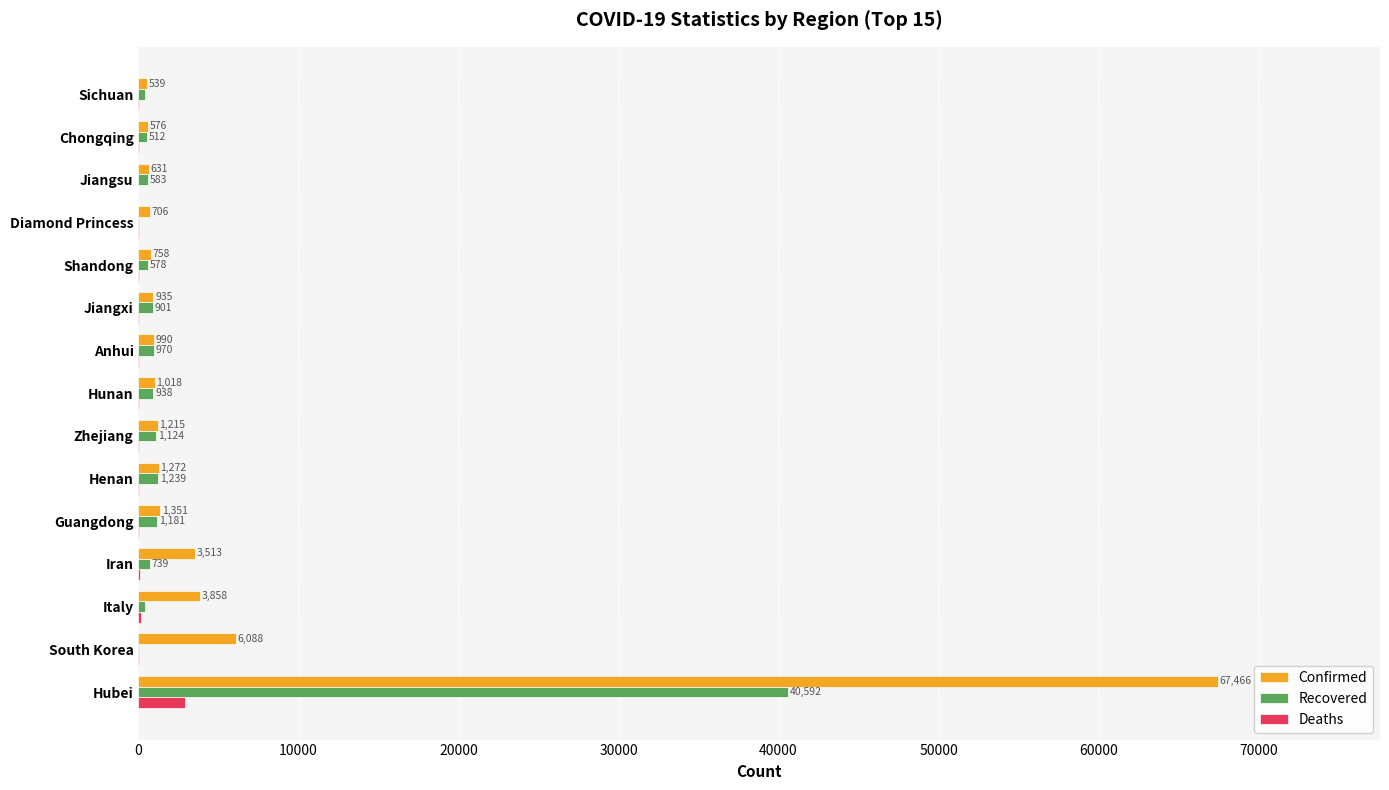

Count the number of categories in the chart.

15